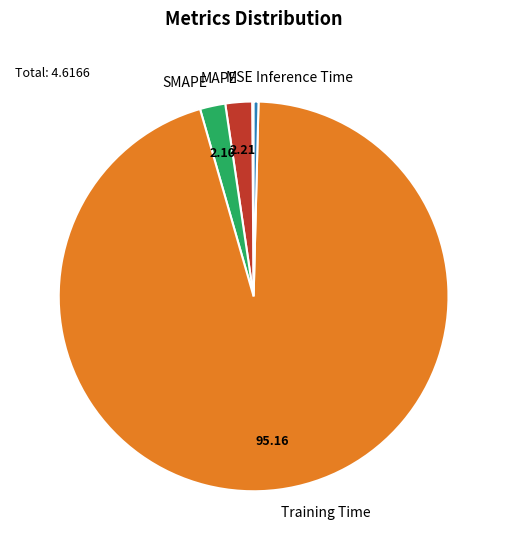

True or false: SMAPE accounts for 13% of the total.

False